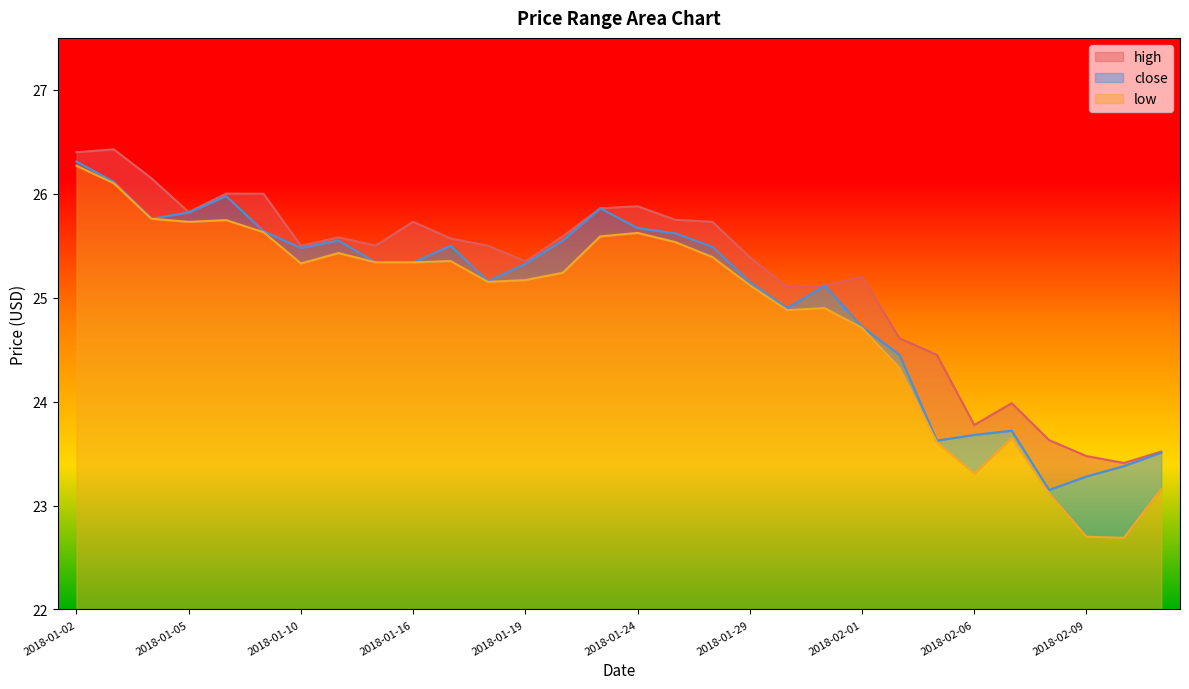

At which category is the sum across all series the highest?

2018-01-02